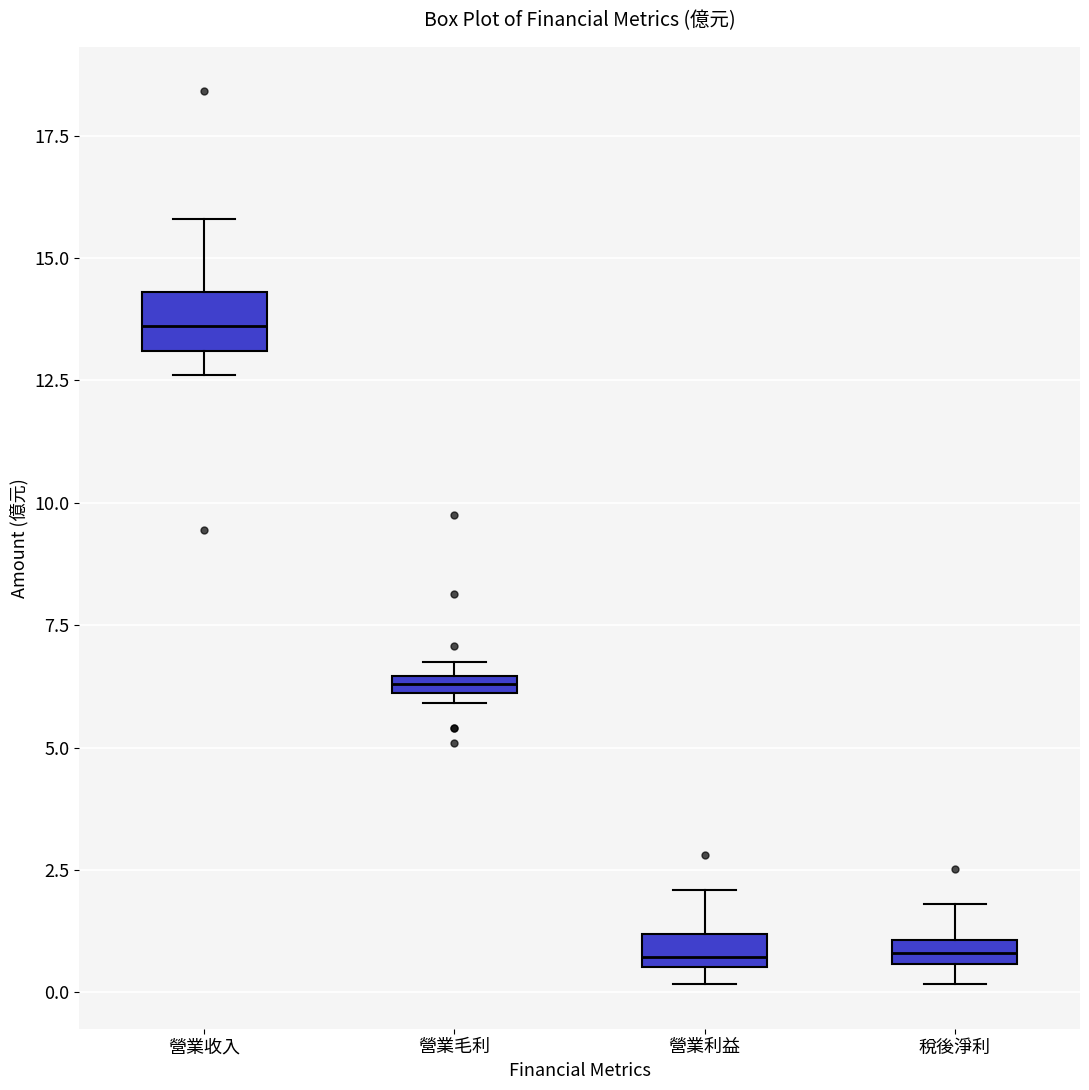

Where does the upper whisker of the box for 營業收入 end on the y-axis? The values are not printed on the chart, so give them approximately, as read against the axis.

16.0